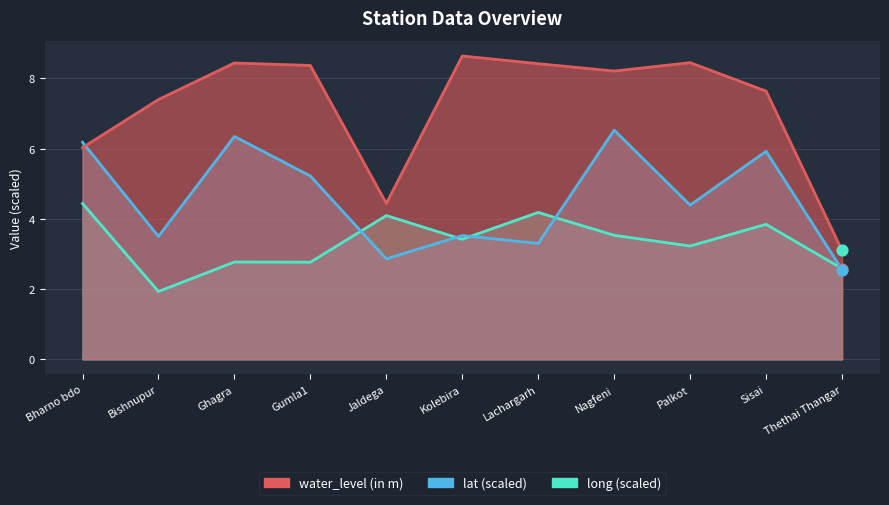

Which series reaches the minimum Y coordinate?

long